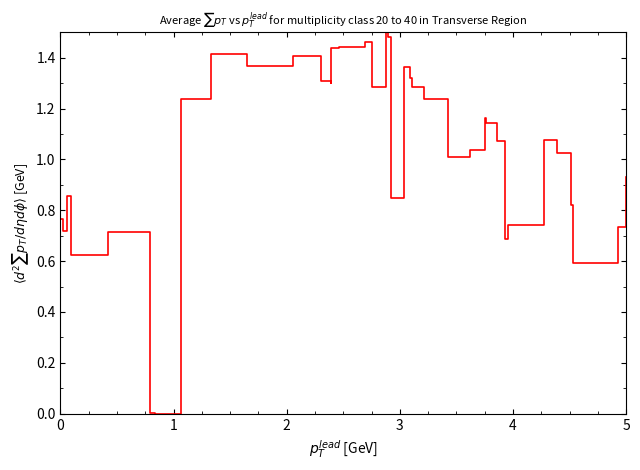

Reading right to left, what are all the values shown in this chart?

0.9	0.7	0.6	0.8	1.0	1.1	0.7	0.7	1.1	1.1	1.2	1.0	1.0	1.2	1.3	1.3	1.4	0.8	1.5	1.5	1.3	1.5	1.4	1.4	1.3	1.3	1.4	1.4	1.4	1.4	1.4	1.2	0.0	0.0	0.7	0.6	0.9	0.7	0.8	0.8